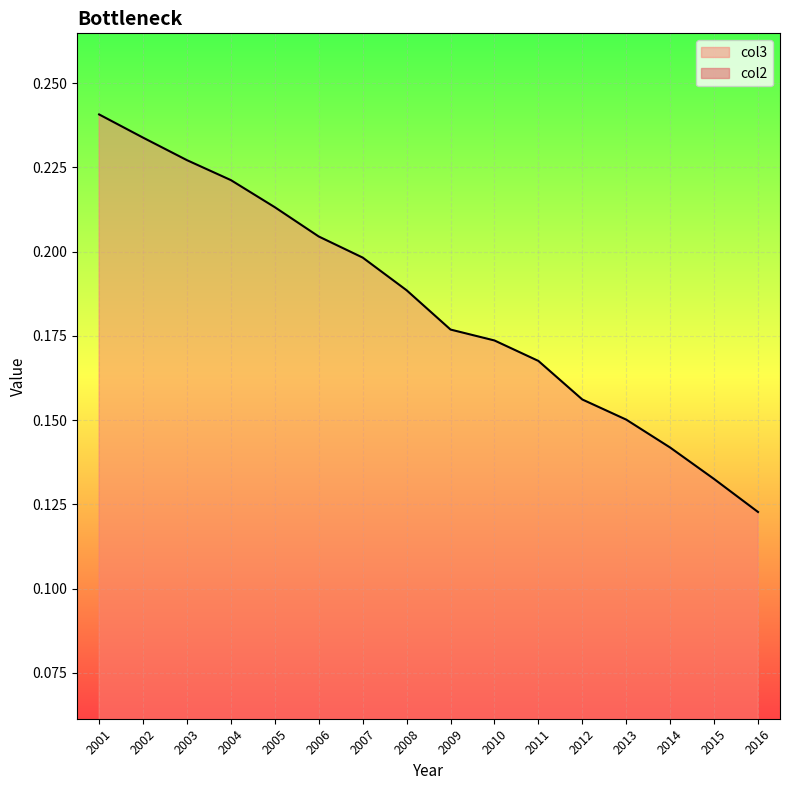

Is it true that col3 equals 0.0 at 2004?

False